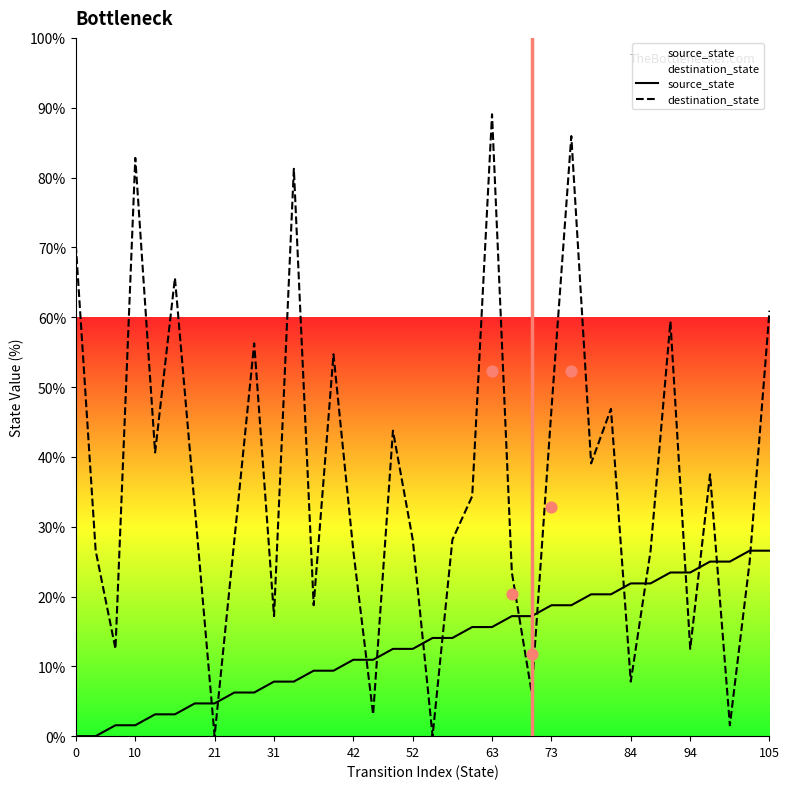

Which series has the largest total across all categories?

destination_state